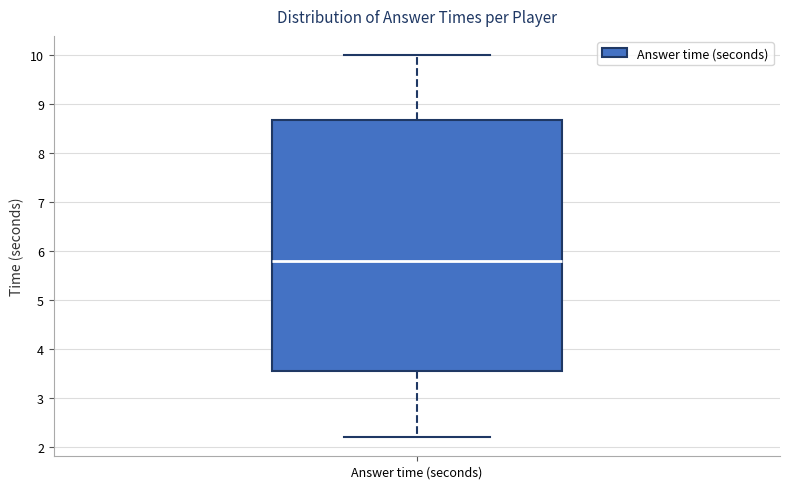

Read this box plot against the y-axis: the position of the median line, the range covered by the box, and the ends of both whiskers. The values are not printed on the chart, so give them approximately, as read against the axis.

median 5.8, box 3.6 to 8.7, whiskers 2.2 to 10.0